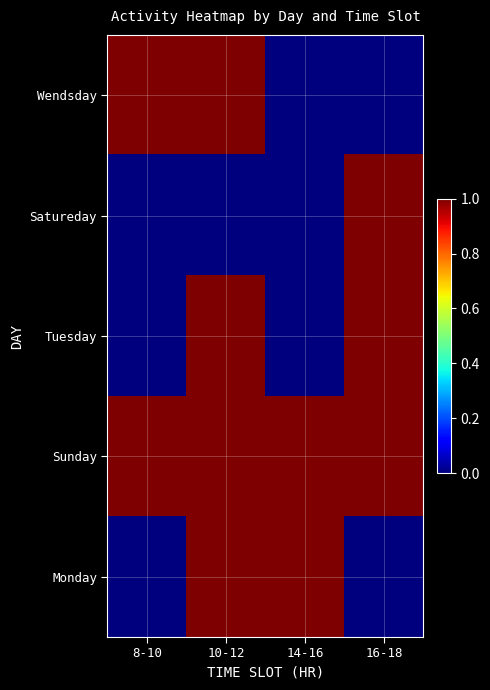

What is the total value across all series at 8-10?

2